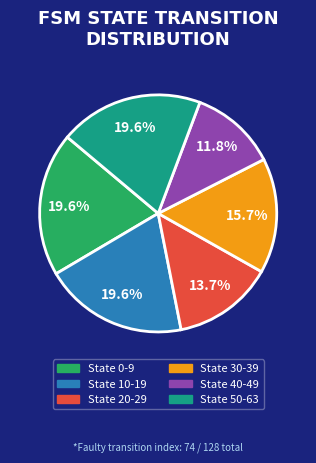

Combined, do State 40-49 and State 10-19 account for over 50%?

No